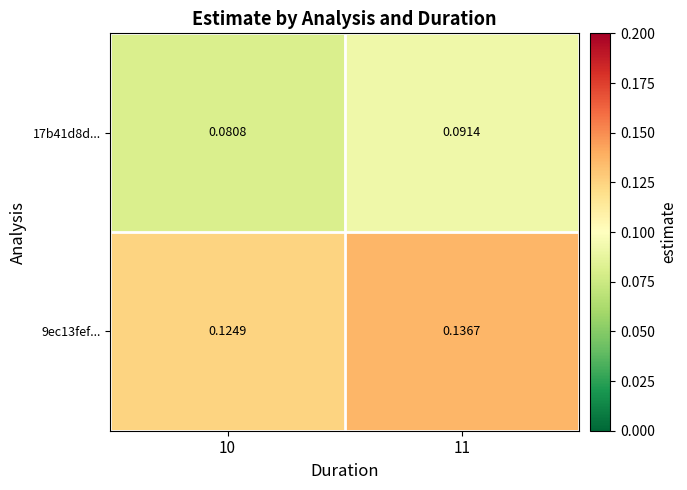

Is the value of 17b41d8d... at 11 greater than the value of 9ec13fef... at 10?

No